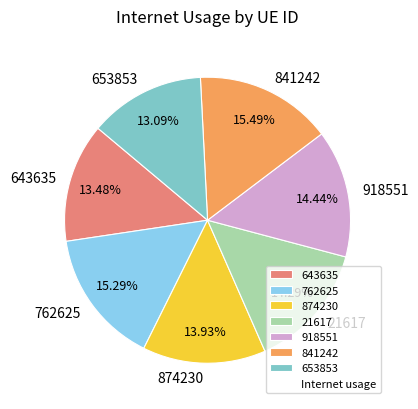

Combined, do 643635 and 653853 account for over 50%?

No